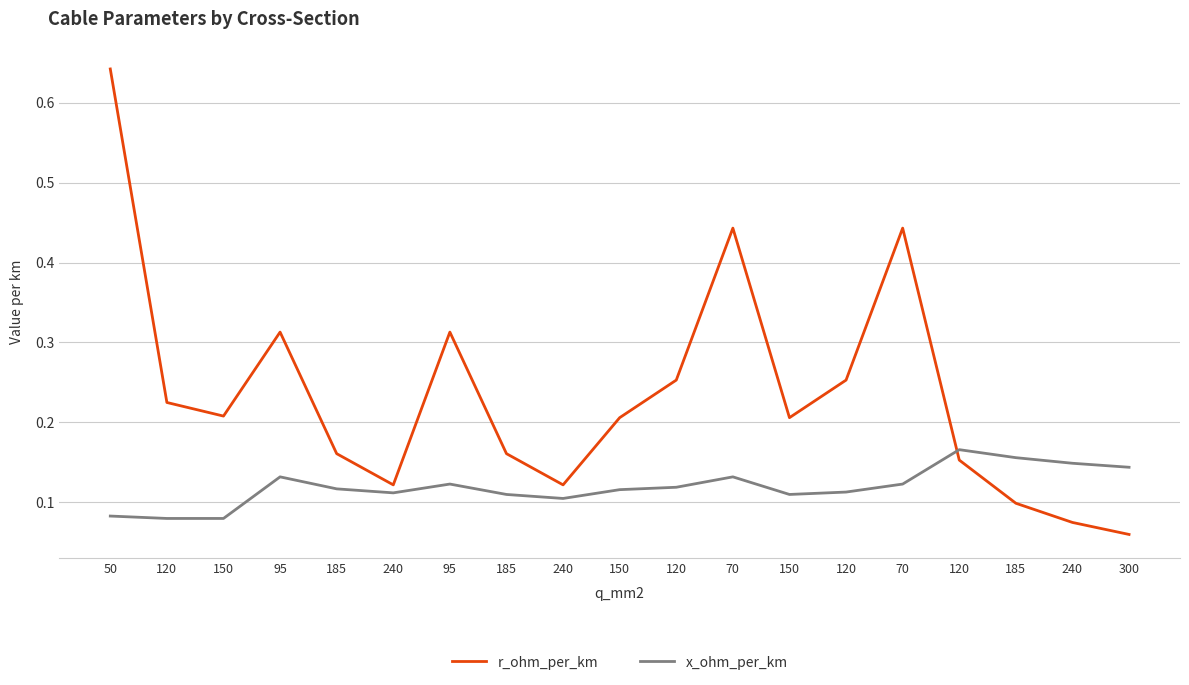

Which series has the largest total across all categories?

r_ohm_per_km